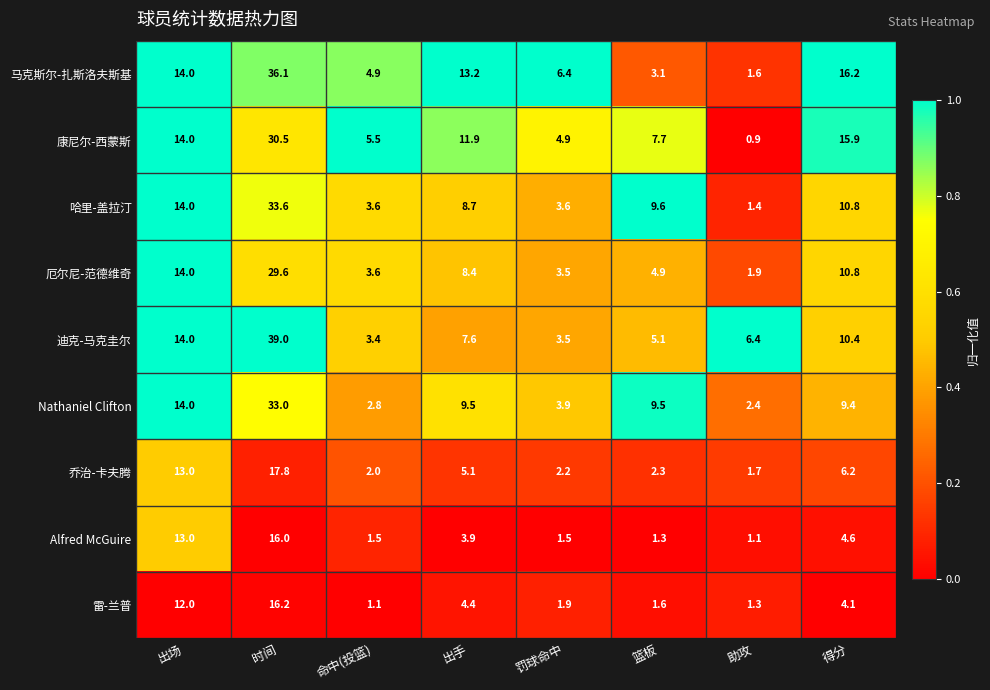

At which label is 康尼尔-西蒙斯 closest to 15?

得分